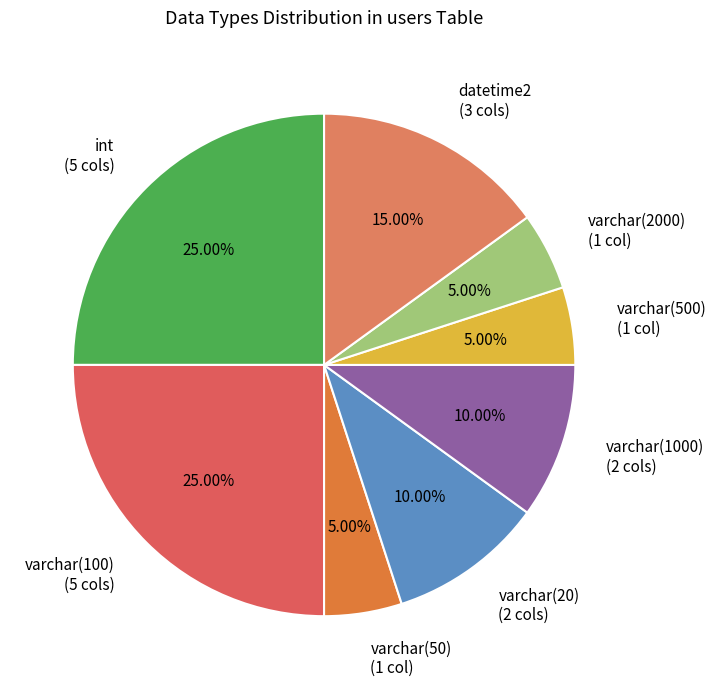

To the nearest percent, what is the combined percentage of varchar(1000) and varchar(50)?

15%